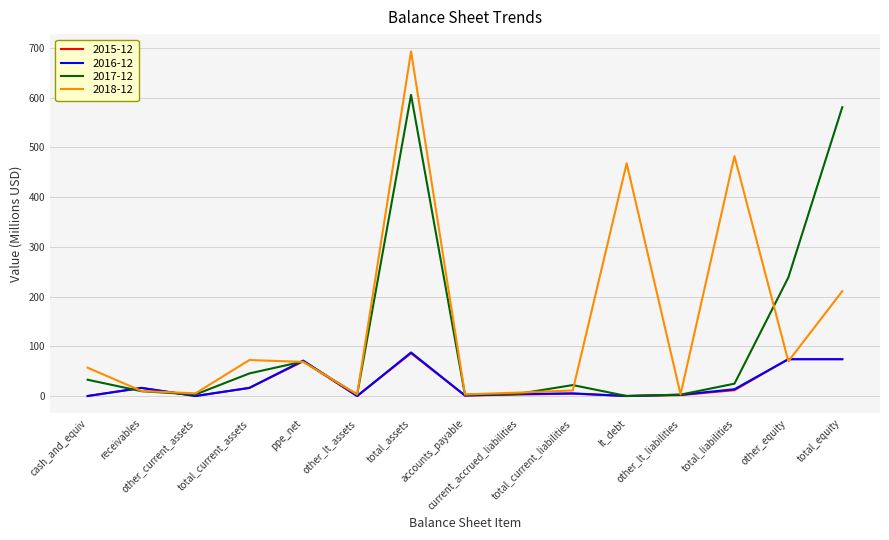

Which series has the widest spread of values?

2018-12